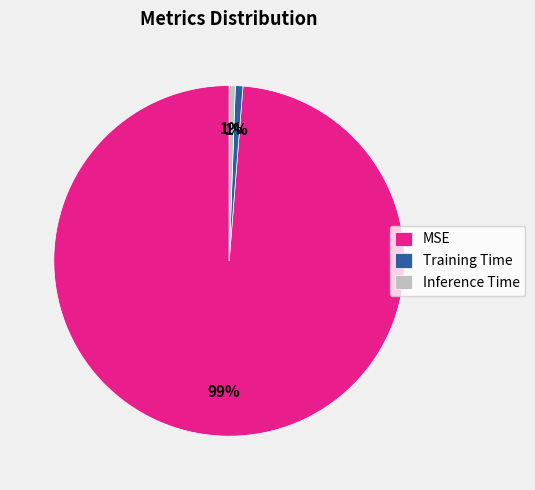

Do Inference Time and MSE together represent more than half of the pie?

Yes